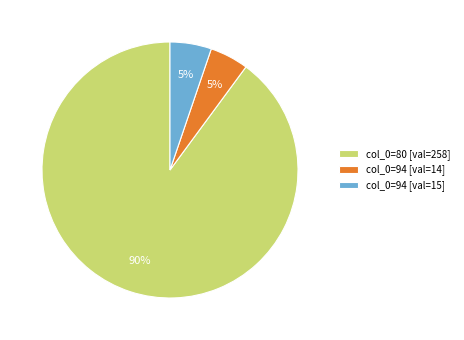

Does any single category account for the majority?

Yes